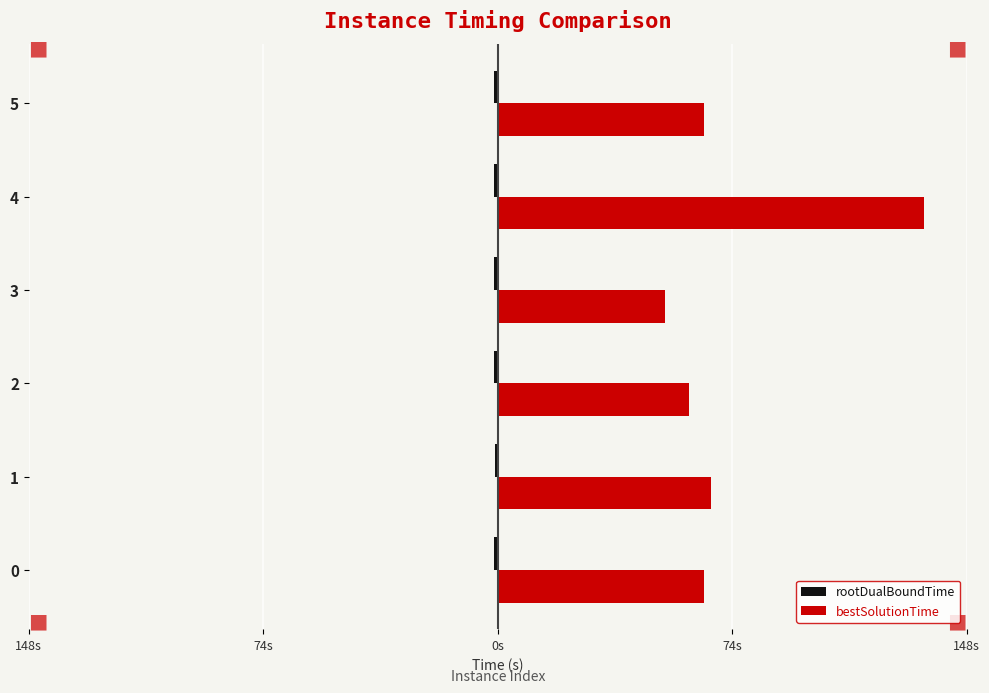

At which label does rootDualBoundTime reach its minimum?

5